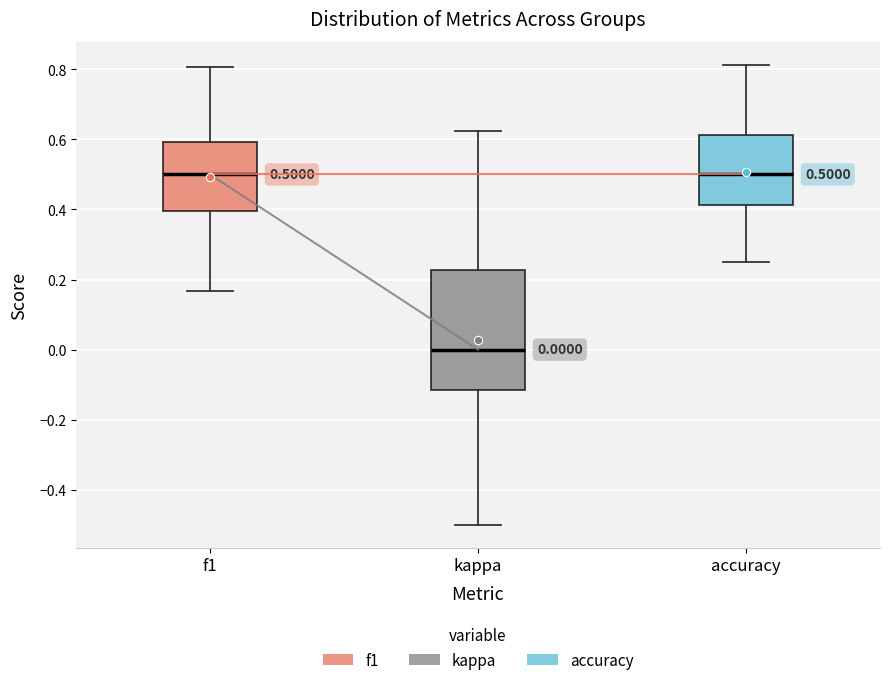

Comparing the boxes themselves (not the whiskers), which one is the tallest?

kappa